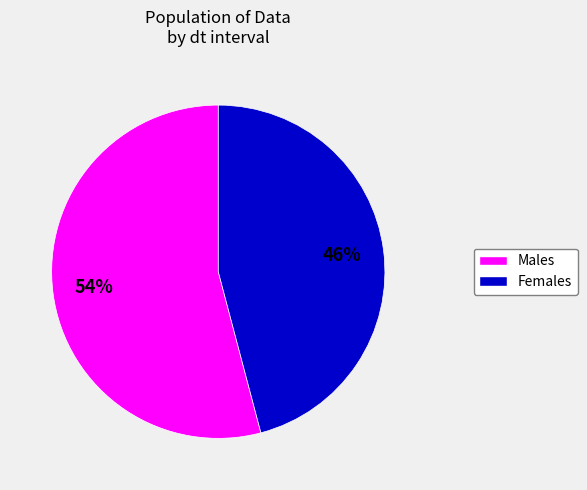

Does any single category account for the majority?

Yes